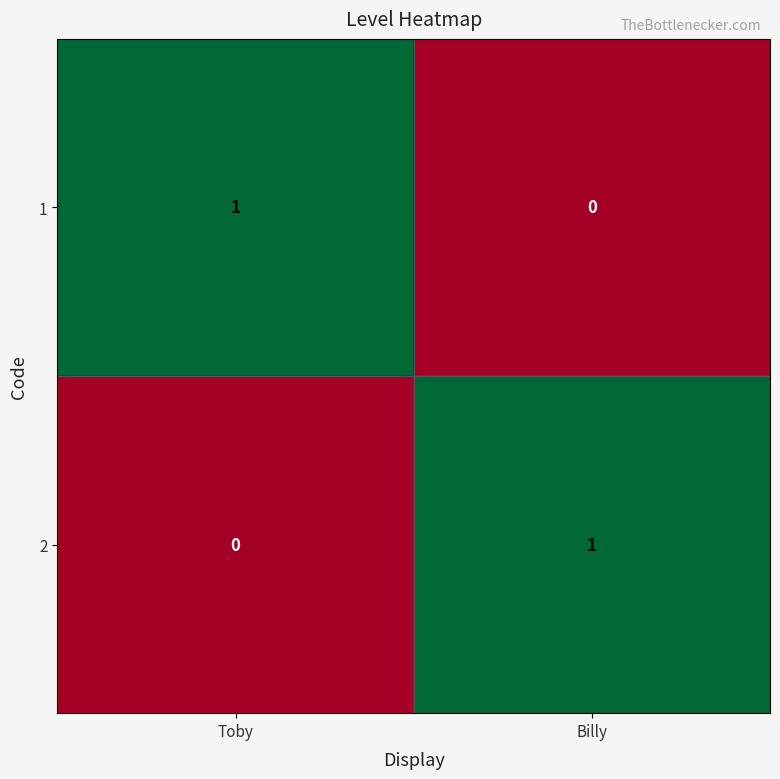

Reading left to right, what are all the values shown in this chart?

1: Toby=1	Billy=0
2: Toby=0	Billy=1